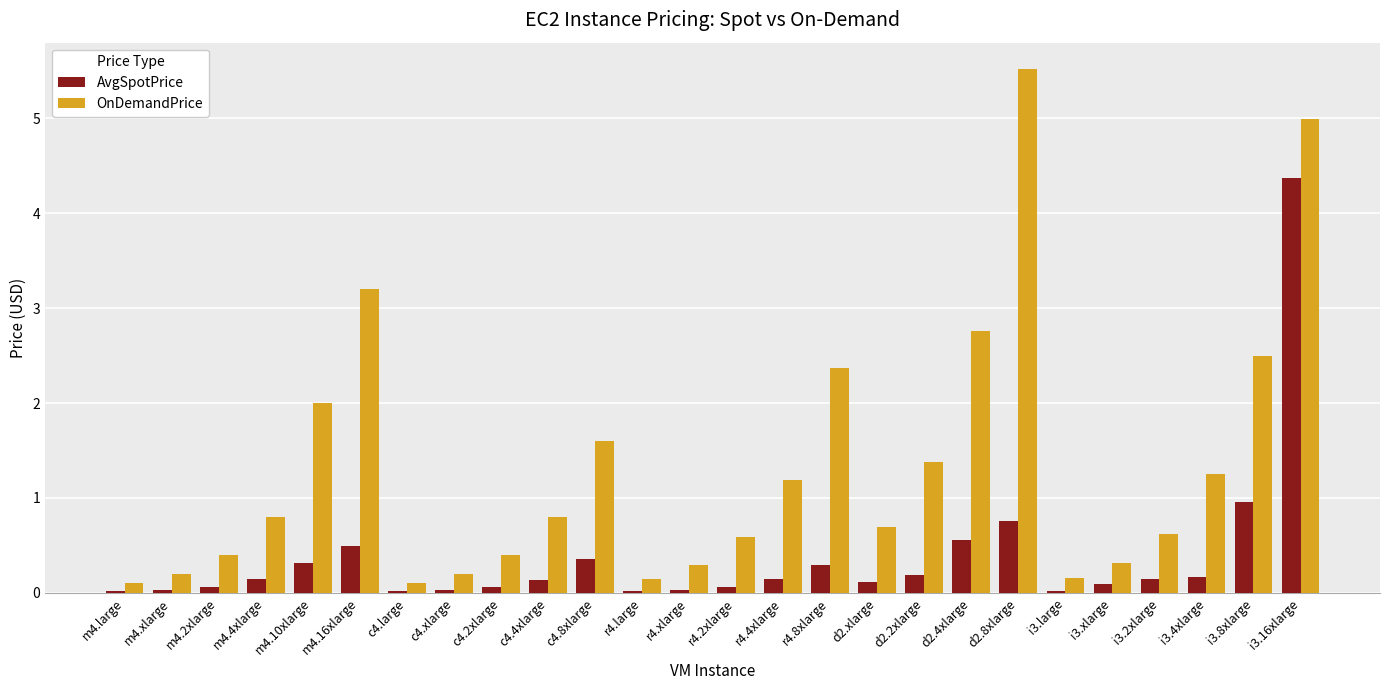

Which label corresponds to the largest value in the chart?

d2.8xlarge